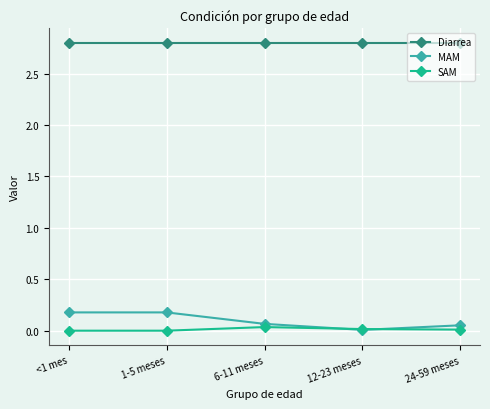

The Diarrea series shows 4.7 at 1-5 meses. True or false?

False